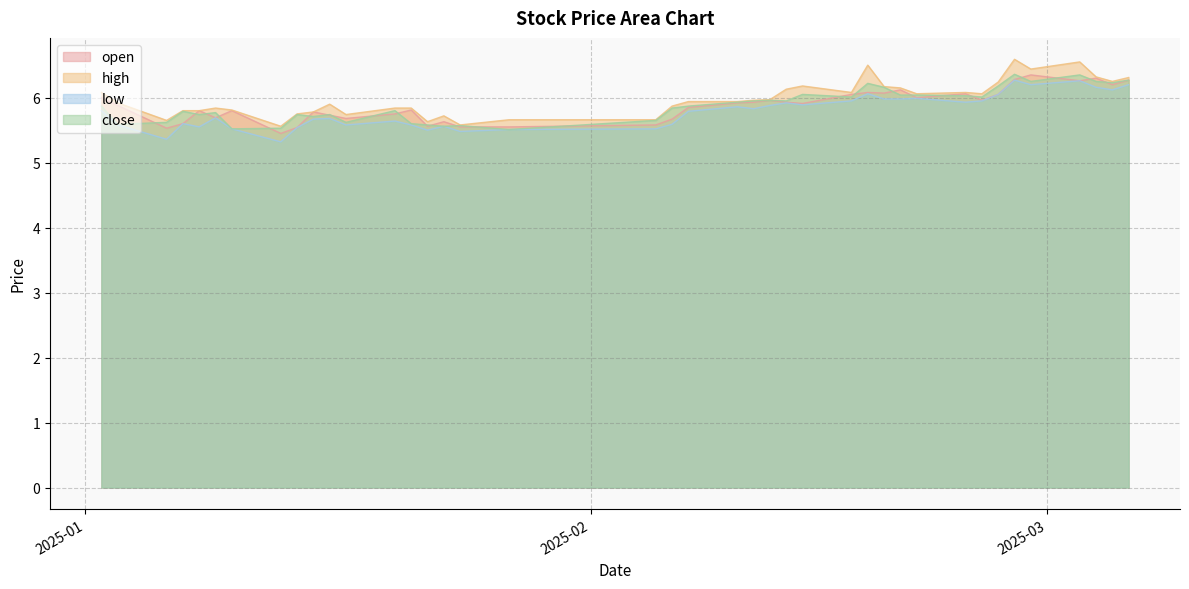

What is the total value across all series at 2025-02-21?

24.1